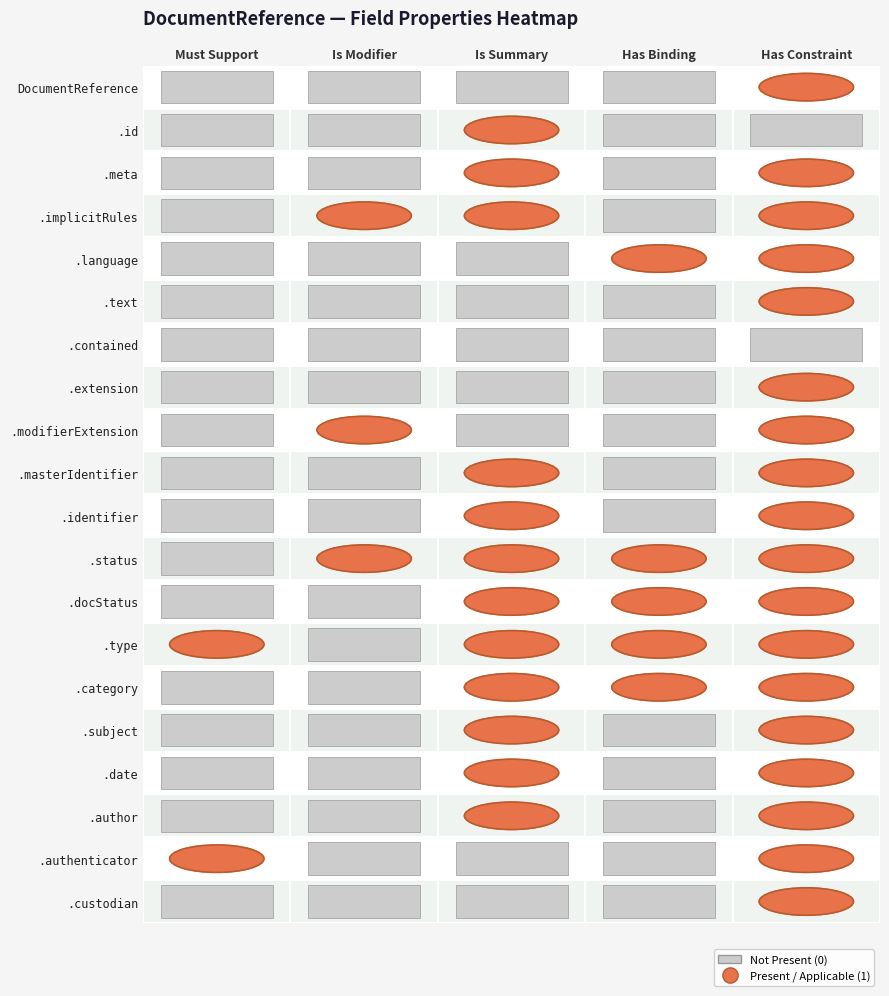

Reading left to right, extract all data points from this chart.

DocumentReference: Must Support=0	Is Modifier=0	Is Summary=0	Has Binding=0	Has Constraint=1
.id: Must Support=0	Is Modifier=0	Is Summary=1	Has Binding=0	Has Constraint=0
.meta: Must Support=0	Is Modifier=0	Is Summary=1	Has Binding=0	Has Constraint=1
.implicitRules: Must Support=0	Is Modifier=1	Is Summary=1	Has Binding=0	Has Constraint=1
.language: Must Support=0	Is Modifier=0	Is Summary=0	Has Binding=1	Has Constraint=1
.text: Must Support=0	Is Modifier=0	Is Summary=0	Has Binding=0	Has Constraint=1
.contained: Must Support=0	Is Modifier=0	Is Summary=0	Has Binding=0	Has Constraint=0
.extension: Must Support=0	Is Modifier=0	Is Summary=0	Has Binding=0	Has Constraint=1
.modifierExtension: Must Support=0	Is Modifier=1	Is Summary=0	Has Binding=0	Has Constraint=1
.masterIdentifier: Must Support=0	Is Modifier=0	Is Summary=1	Has Binding=0	Has Constraint=1
.identifier: Must Support=0	Is Modifier=0	Is Summary=1	Has Binding=0	Has Constraint=1
.status: Must Support=0	Is Modifier=1	Is Summary=1	Has Binding=1	Has Constraint=1
.docStatus: Must Support=0	Is Modifier=0	Is Summary=1	Has Binding=1	Has Constraint=1
.type: Must Support=1	Is Modifier=0	Is Summary=1	Has Binding=1	Has Constraint=1
.category: Must Support=0	Is Modifier=0	Is Summary=1	Has Binding=1	Has Constraint=1
.subject: Must Support=0	Is Modifier=0	Is Summary=1	Has Binding=0	Has Constraint=1
.date: Must Support=0	Is Modifier=0	Is Summary=1	Has Binding=0	Has Constraint=1
.author: Must Support=0	Is Modifier=0	Is Summary=1	Has Binding=0	Has Constraint=1
.authenticator: Must Support=1	Is Modifier=0	Is Summary=0	Has Binding=0	Has Constraint=1
.custodian: Must Support=0	Is Modifier=0	Is Summary=0	Has Binding=0	Has Constraint=1